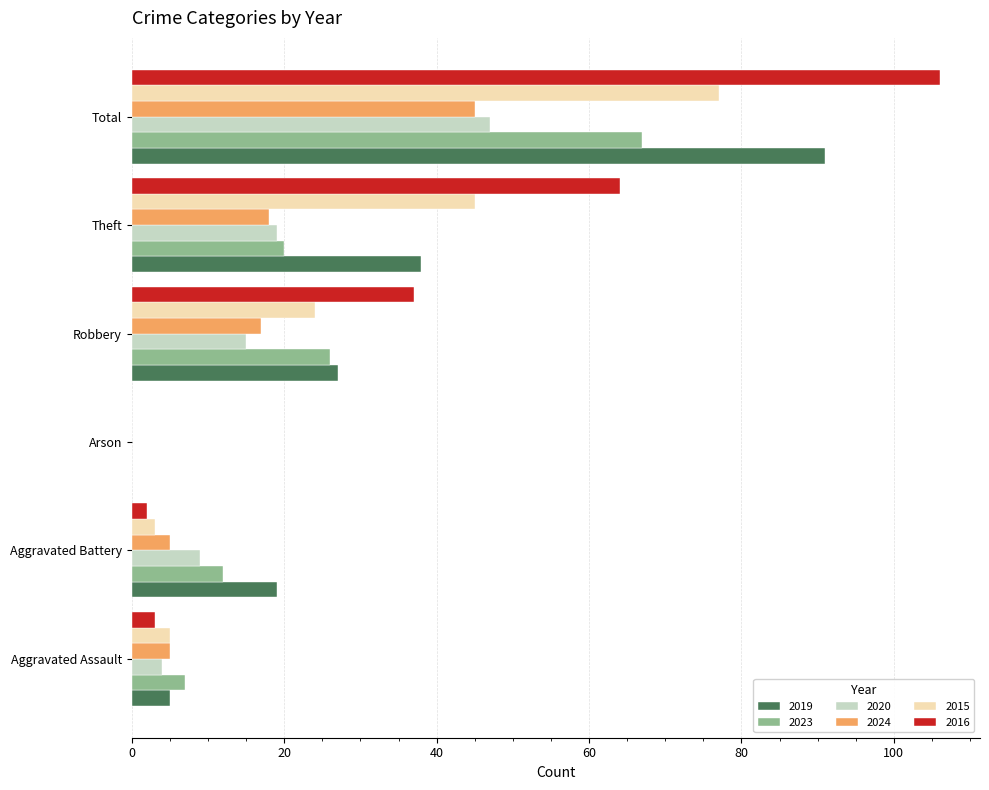

Which series changed the most between Arson and Robbery?

2016